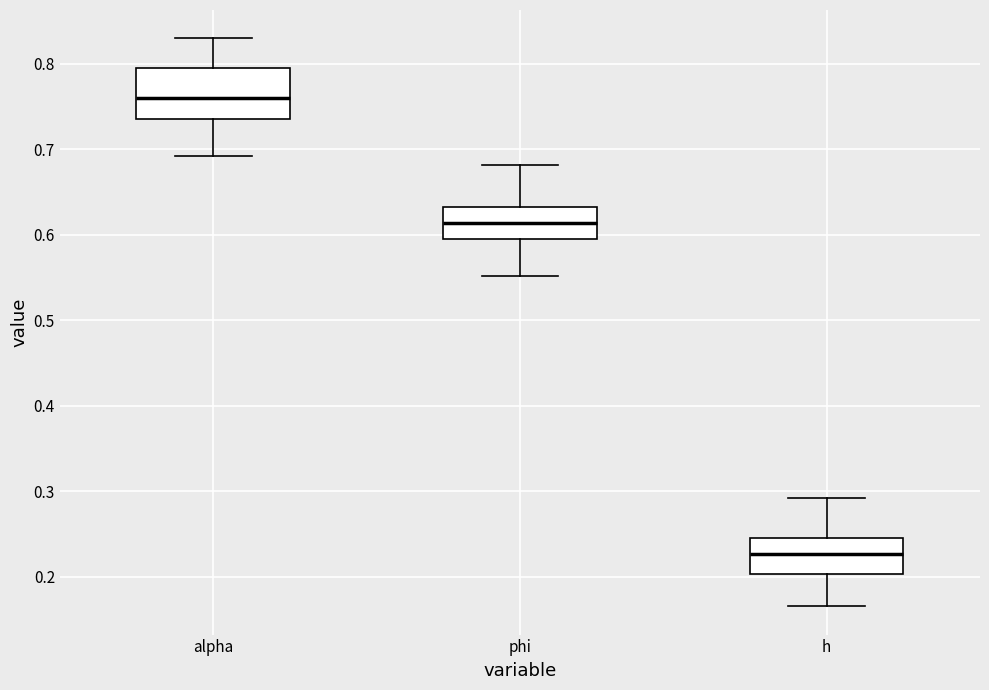

Reading left to right, read every box against the y-axis: the position of its median line, the range the box covers, and the ends of its whiskers. The values are not printed on the chart, so give them approximately, as read against the axis.

alpha: median 0.76, box 0.74 to 0.79, whiskers 0.69 to 0.83
phi: median 0.61, box 0.60 to 0.63, whiskers 0.55 to 0.68
h: median 0.23, box 0.20 to 0.25, whiskers 0.17 to 0.29